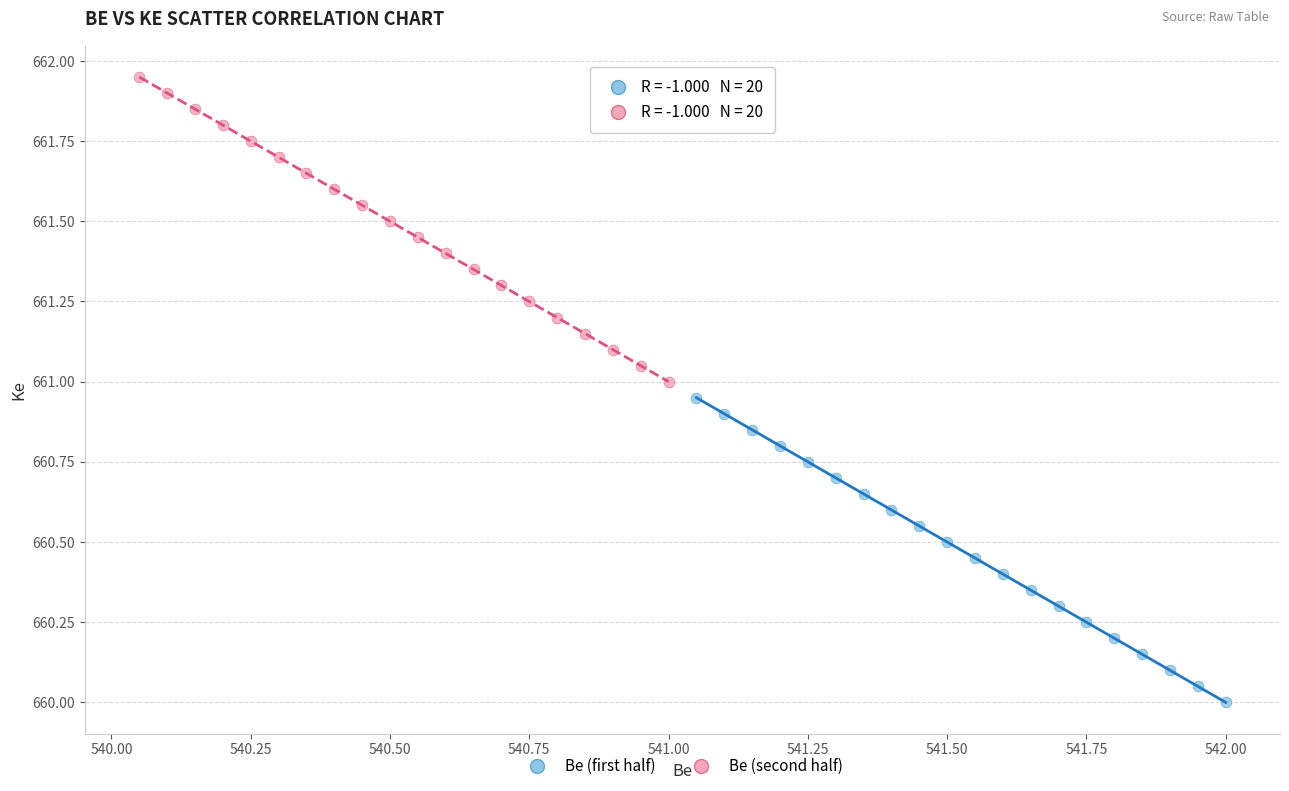

Which series contains the lowest Y value?

Be (first half)